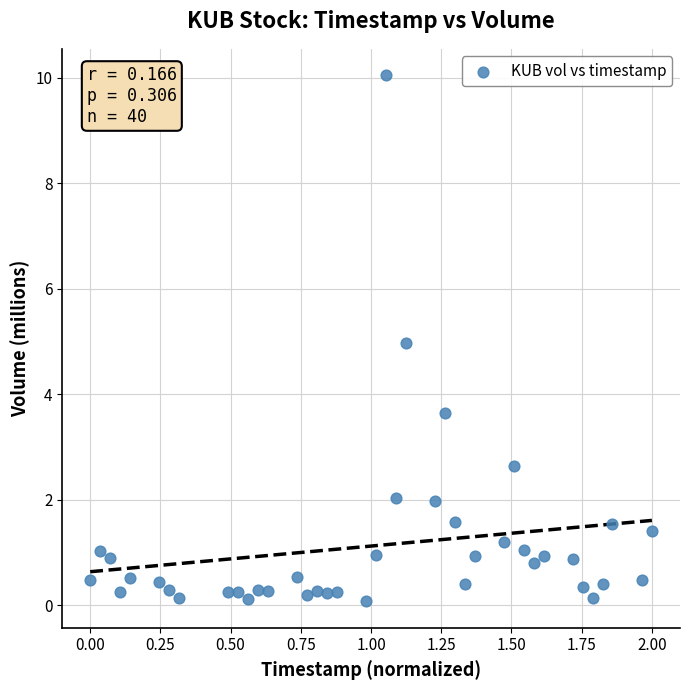

What is the range of X values (max minus min)?

2.0